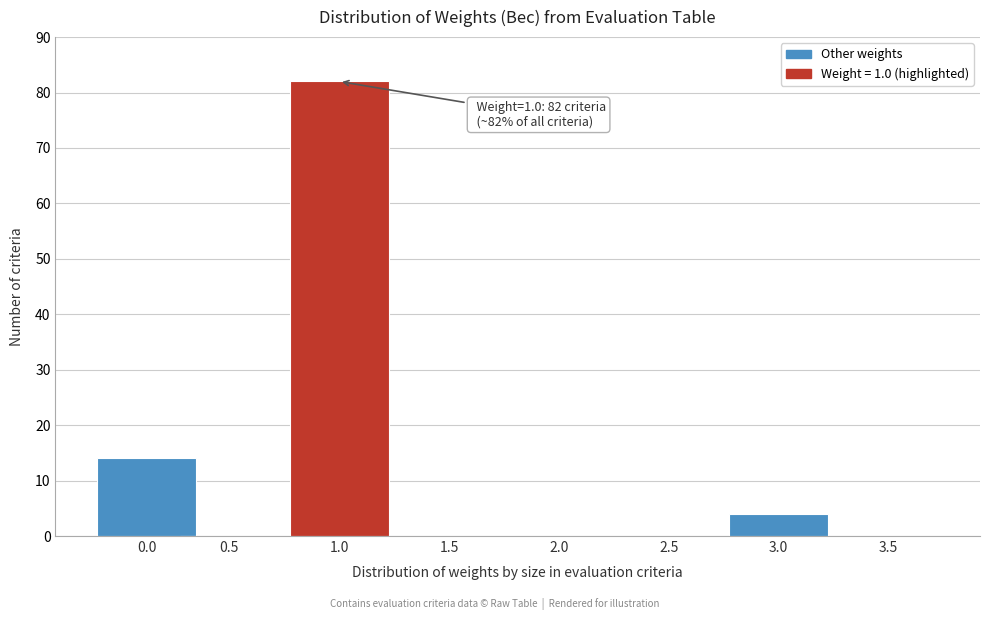

Reading left to right, transcribe all the data shown in this chart.

0.0=14	0.5=0	1.0=82	1.5=0	2.0=0	2.5=0	3.0=4	3.5=0